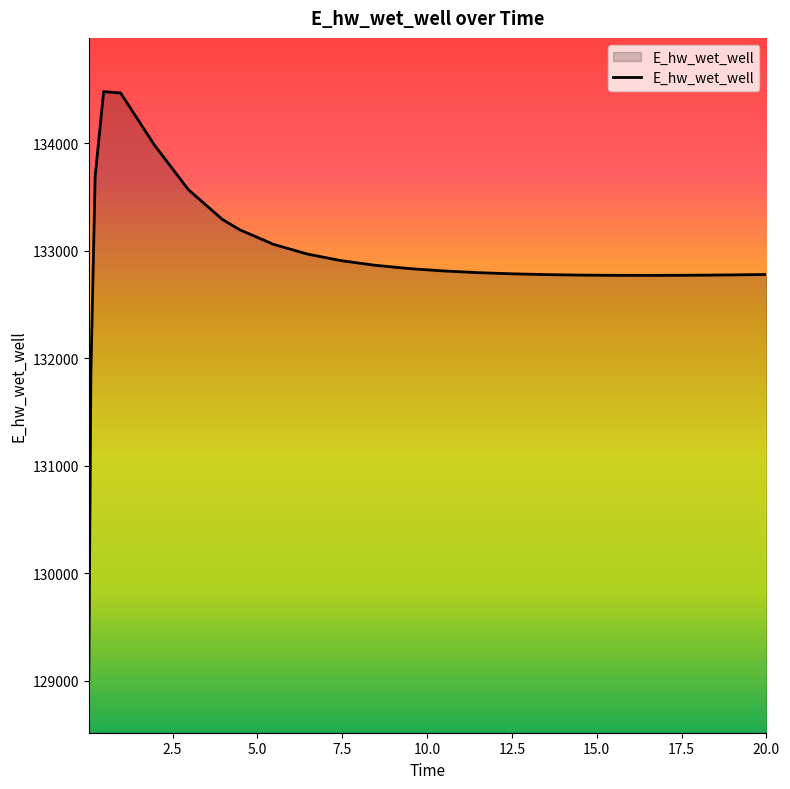

What is the maximum value shown in the chart?

134481.7